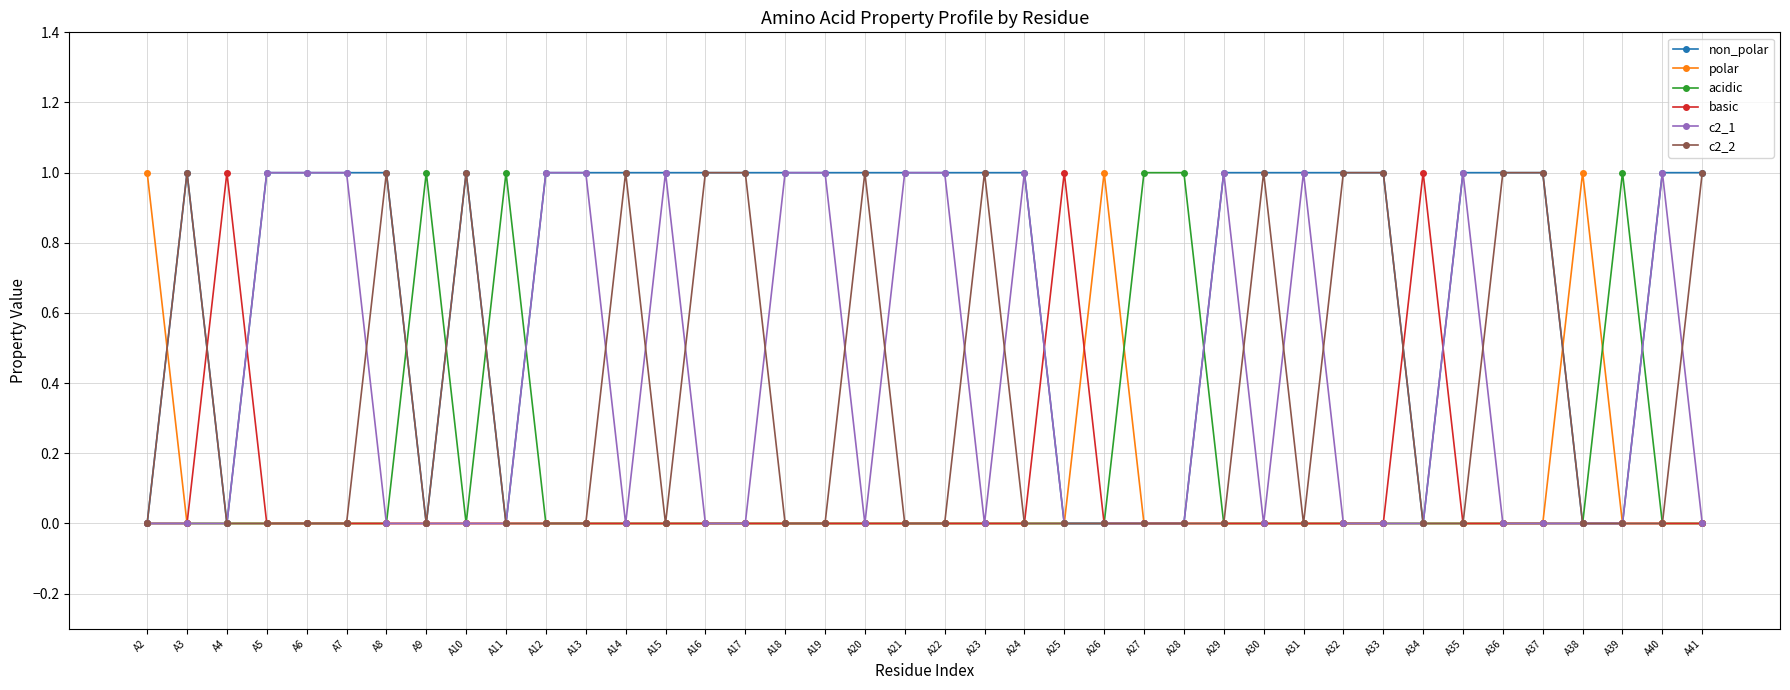

How many data points does each series have?

40